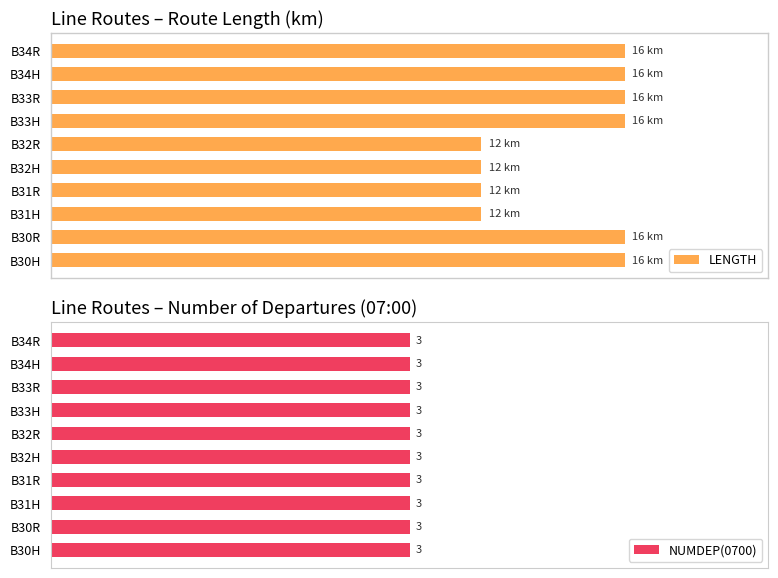

At how many categories does at least one series exceed 4?

10